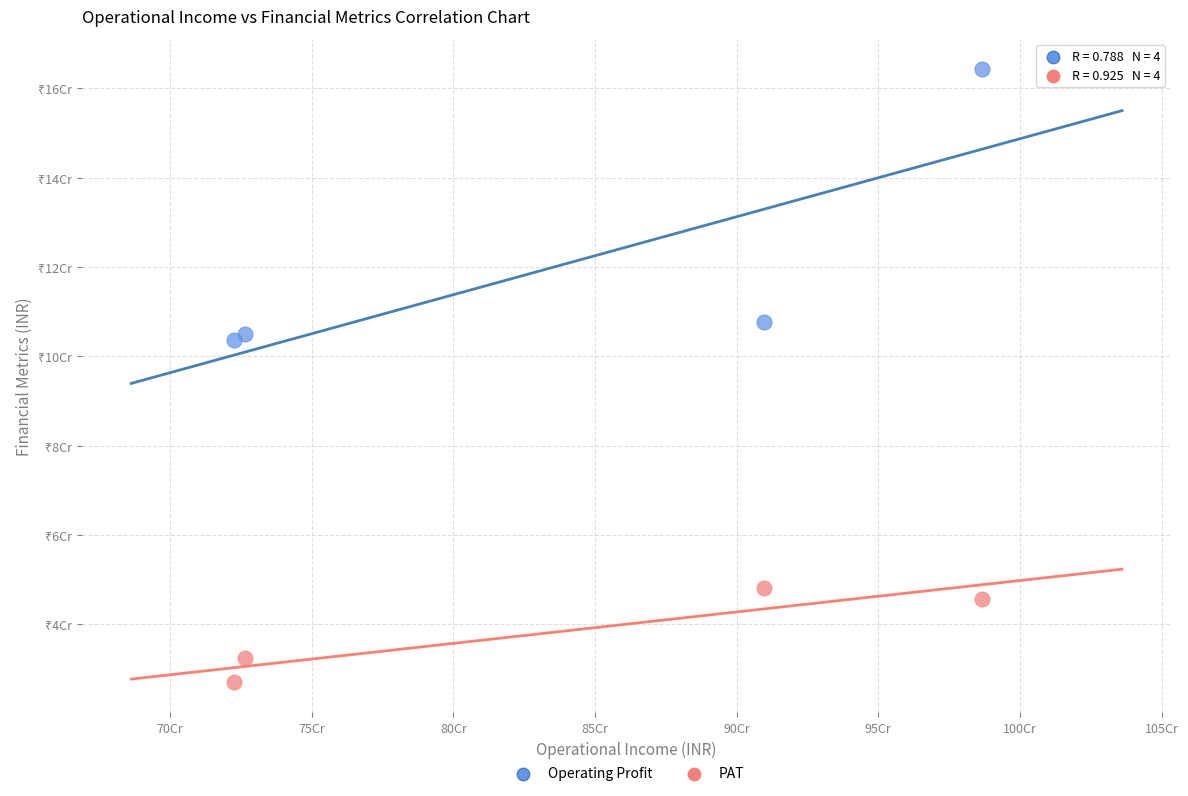

What are all the series names shown in the legend?

Operating Profit, PAT